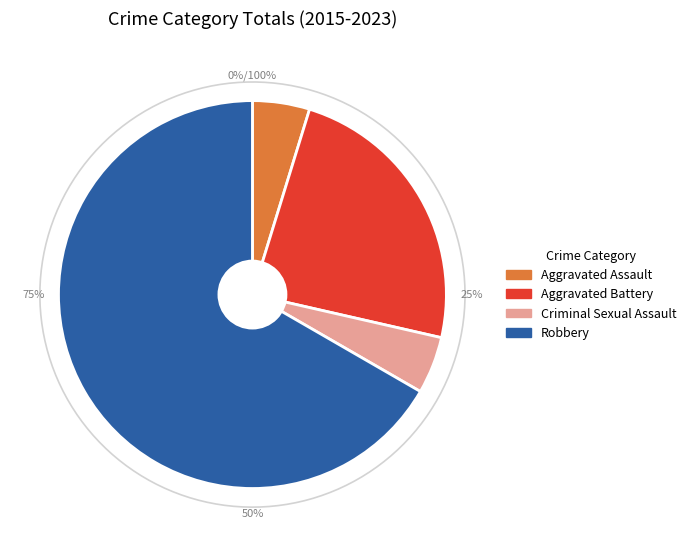

Which has a higher value, Aggravated Assault or Aggravated Battery?

Aggravated Battery